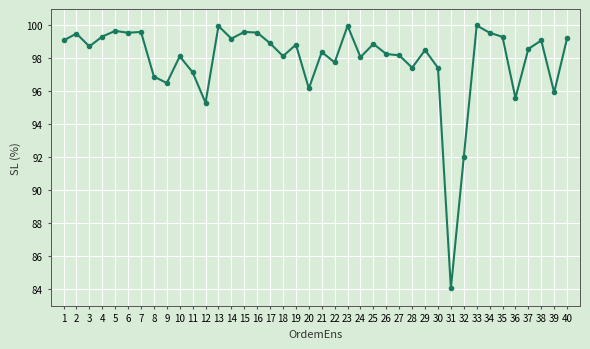

True or false: the data has more than 1 interior local peaks.

True